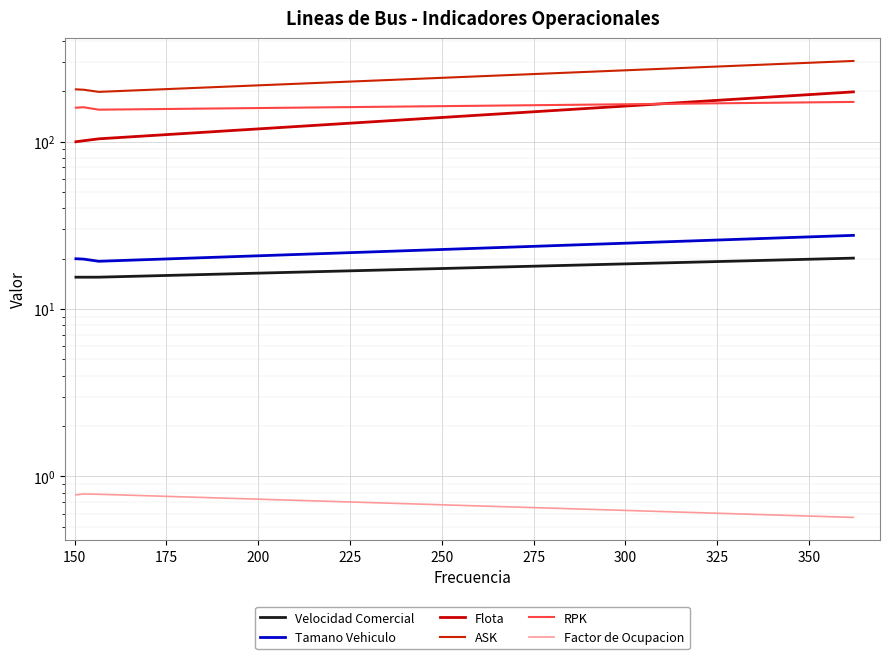

What is the difference between the maximum and minimum values in the ASK series?

104.8